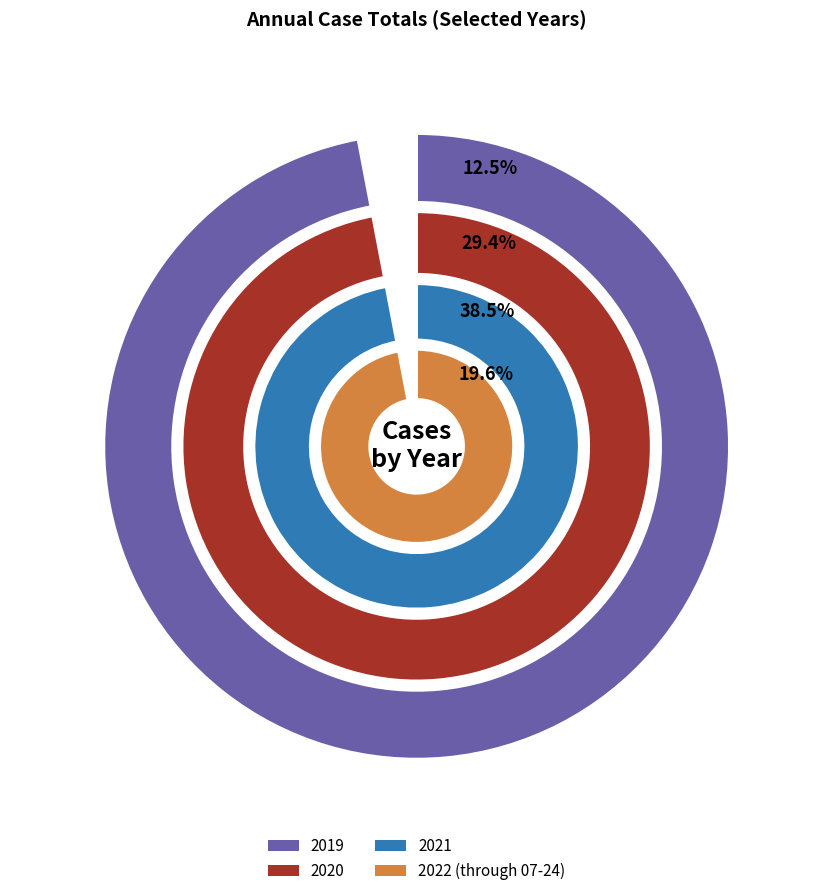

What is the largest slice in the pie chart?

2021